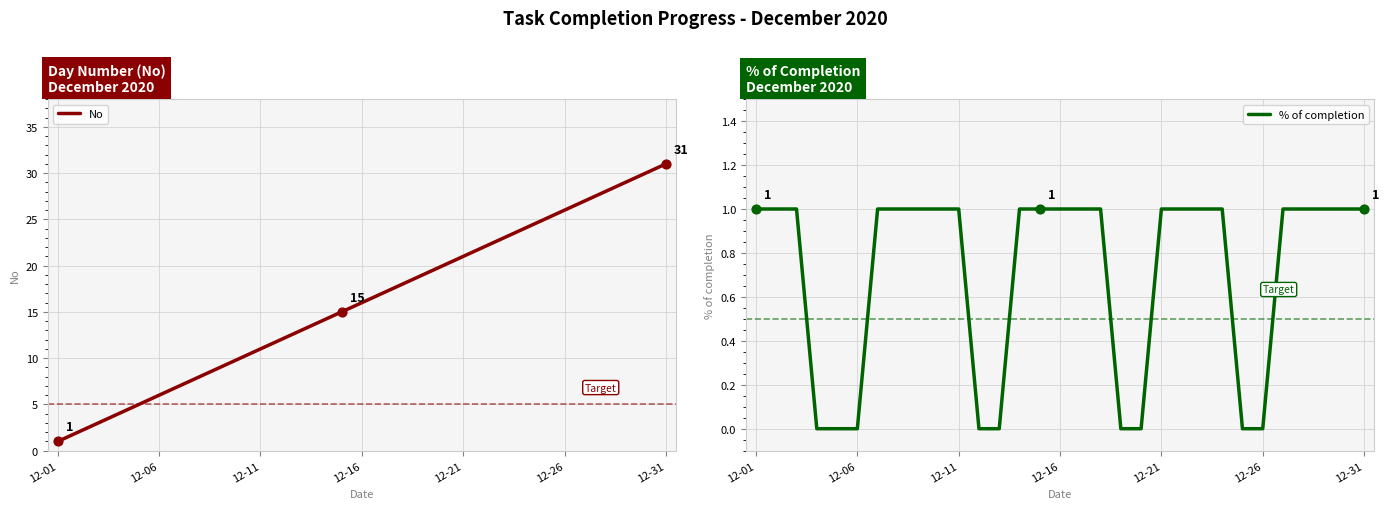

Which series reaches the maximum Y coordinate?

No